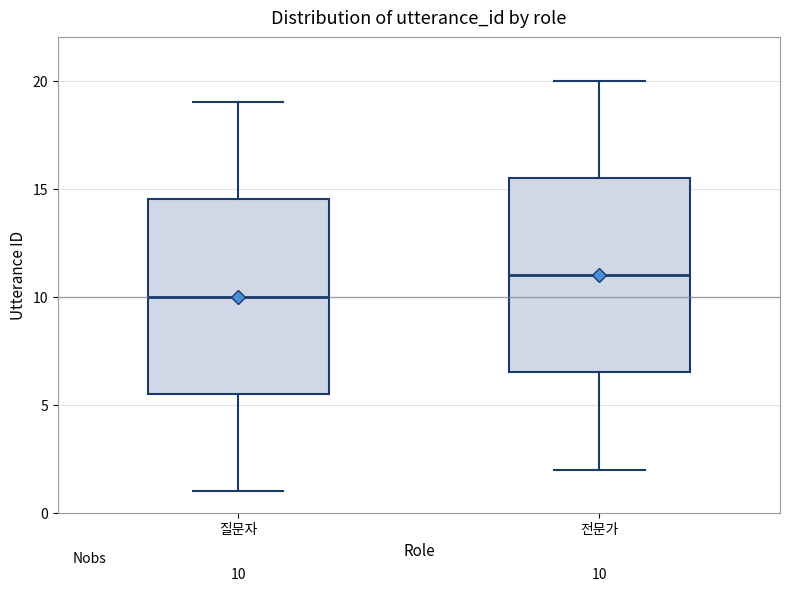

Which box has the highest median line?

전문가